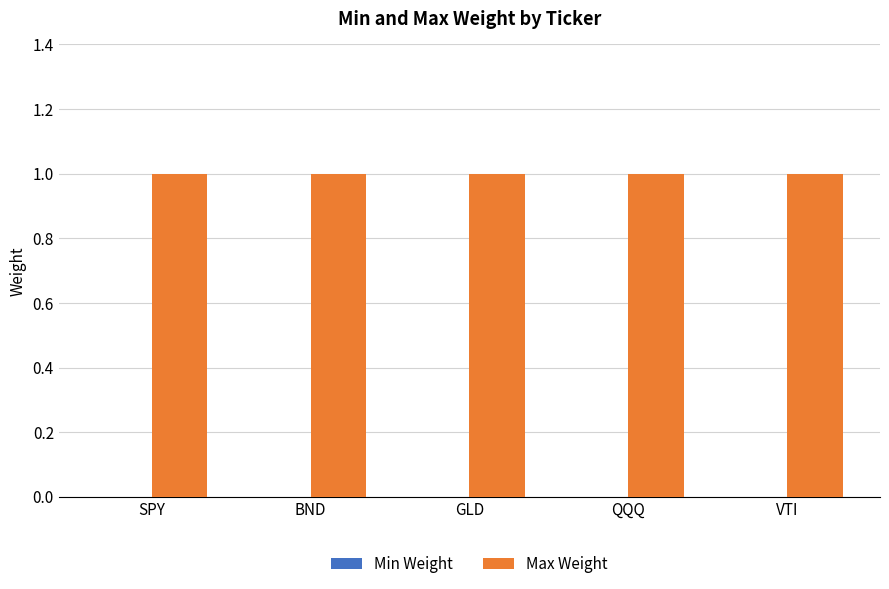

Reading left to right, transcribe all the data shown in this chart.

Min Weight: SPY=0	BND=0	GLD=0	QQQ=0	VTI=0
Max Weight: SPY=1	BND=1	GLD=1	QQQ=1	VTI=1